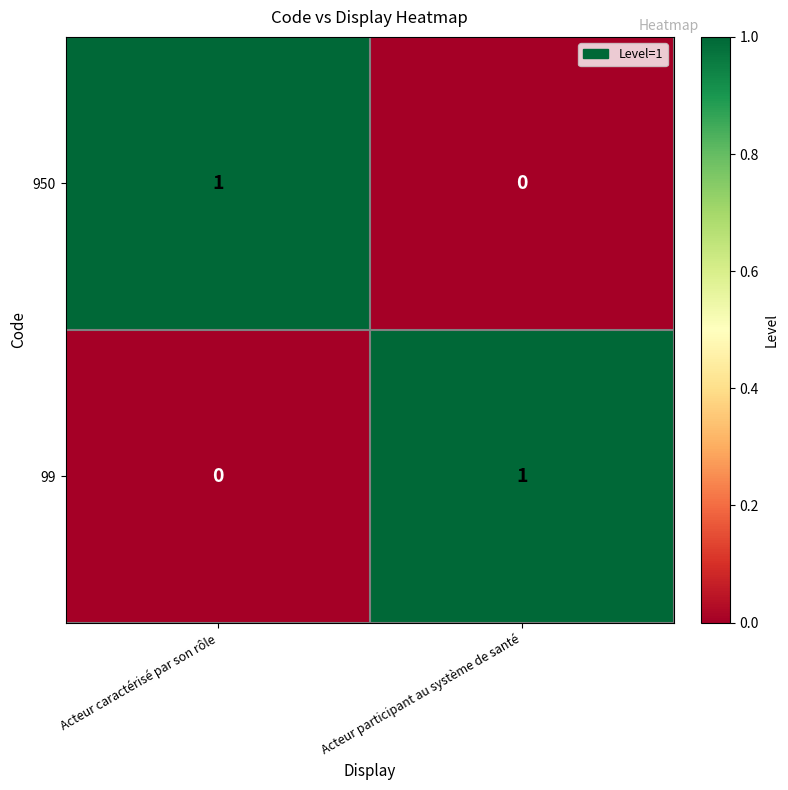

List the labels in order of 99 value, largest first.

Acteur participant au système de santé, Acteur caractérisé par son rôle